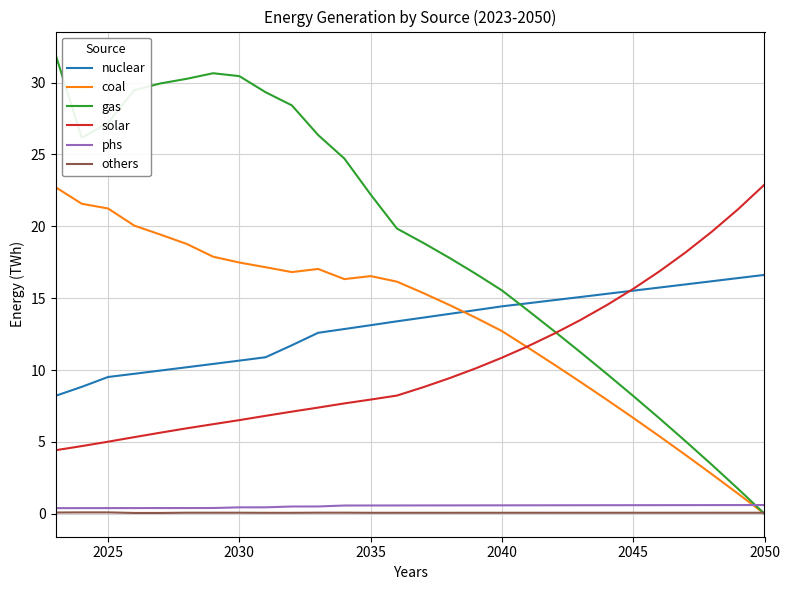

True or false: nuclear and phs intersect in this chart.

False